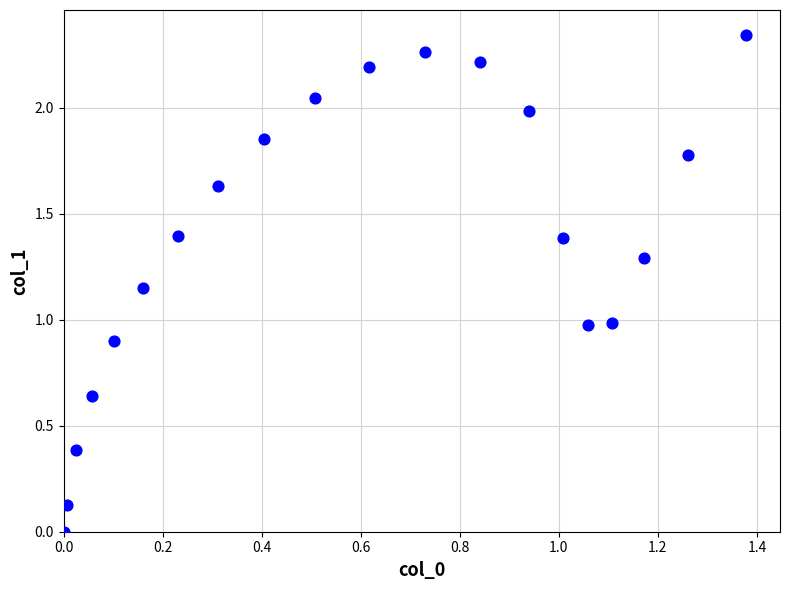

What is the range of X values (max minus min)?

1.4